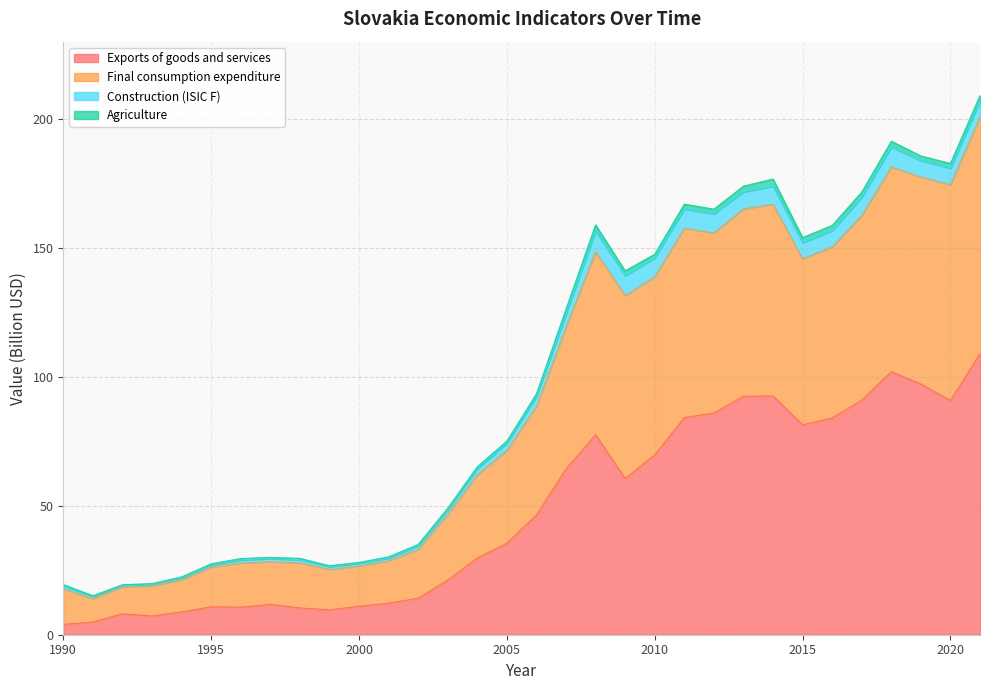

Where is the first local minimum for Exports of goods and services?

1993